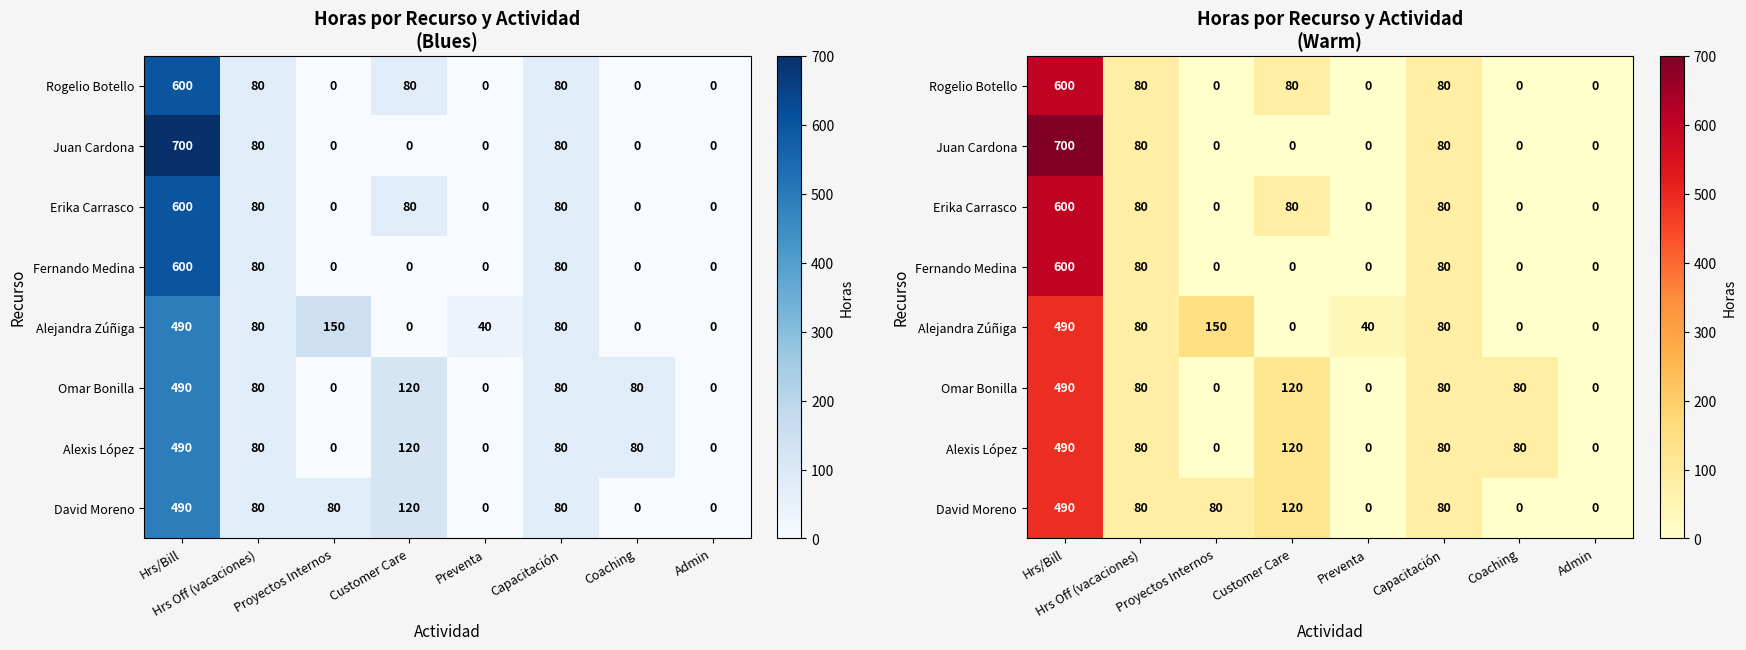

How many values in Alejandra Zúñiga are above zero?

5